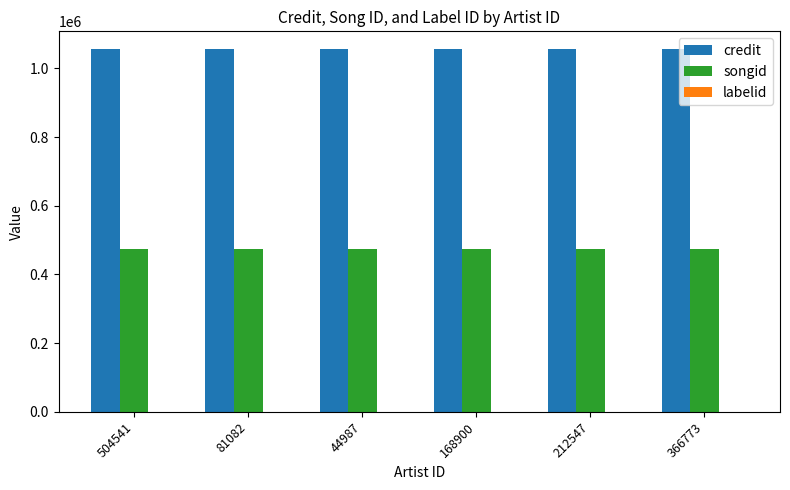

Are the bars grouped side by side (vs. stacked)?

Yes